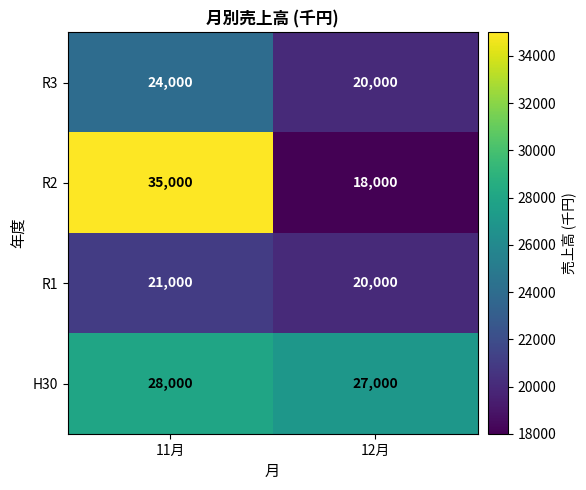

Read the R3 value at 12月, to the nearest 50.

20000